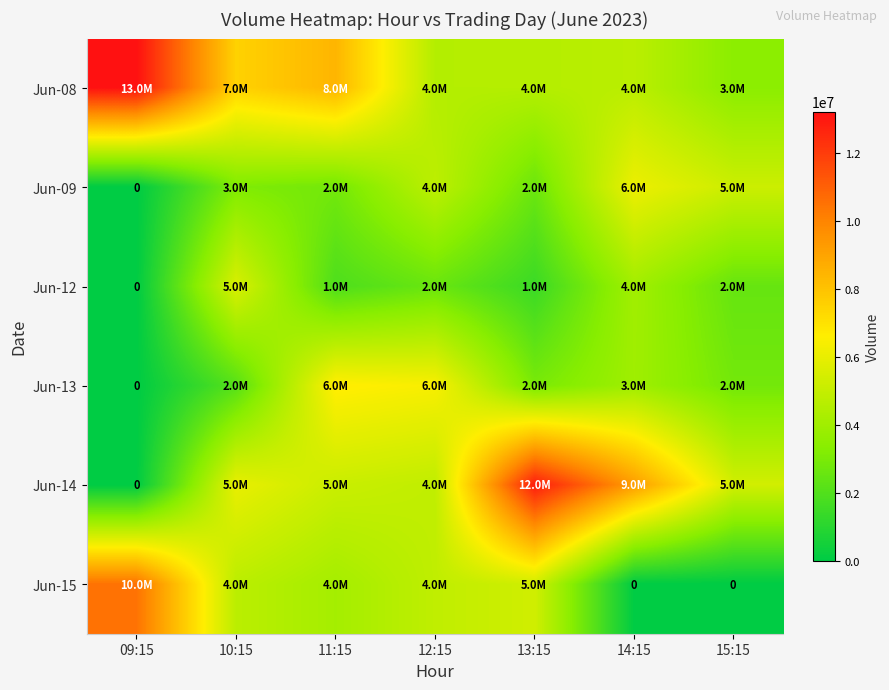

At 15:15, list the series in order from largest to smallest.

Jun-14, Jun-09, Jun-08, Jun-13, Jun-12, Jun-15